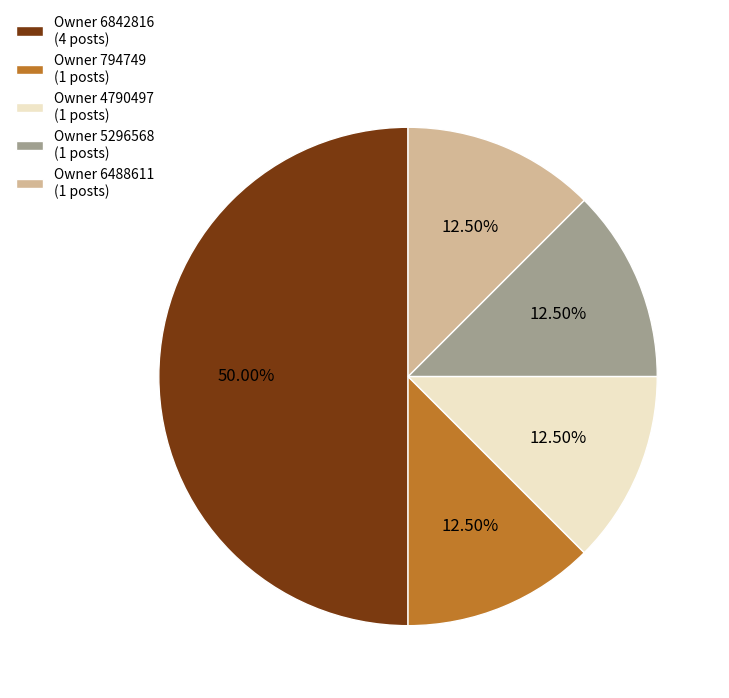

Does Owner 4790497 (1 posts) represent more than half of the total?

No